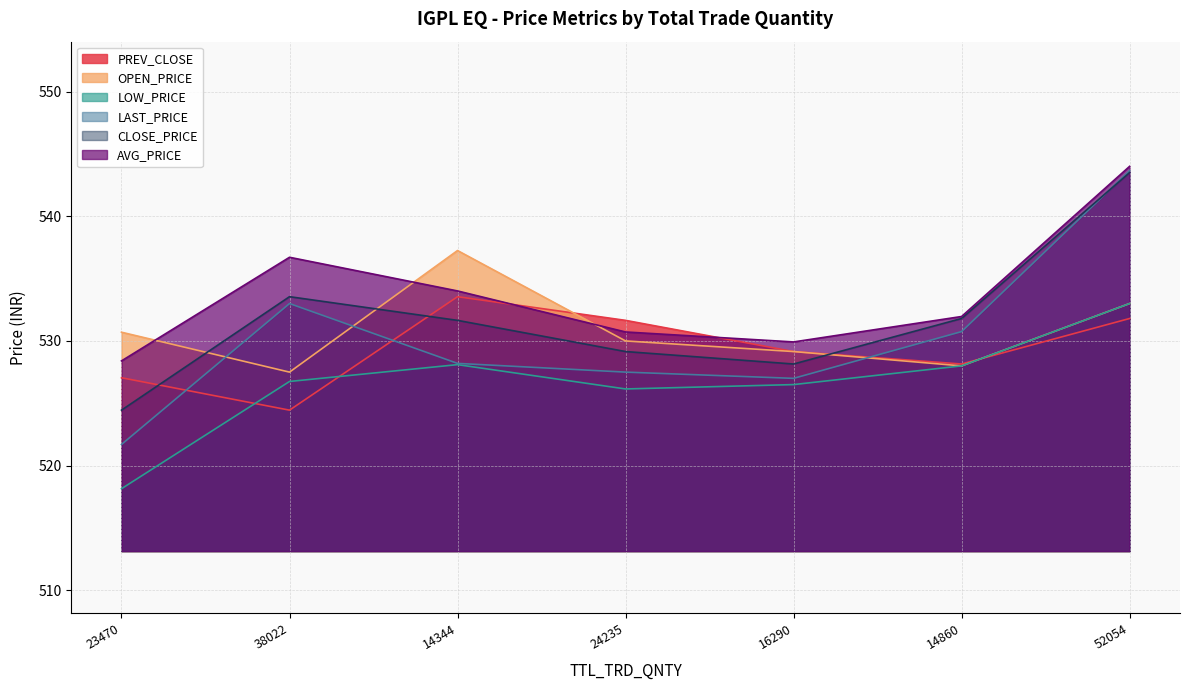

True or false: LAST_PRICE has more than 2 points higher than both neighbors.

False